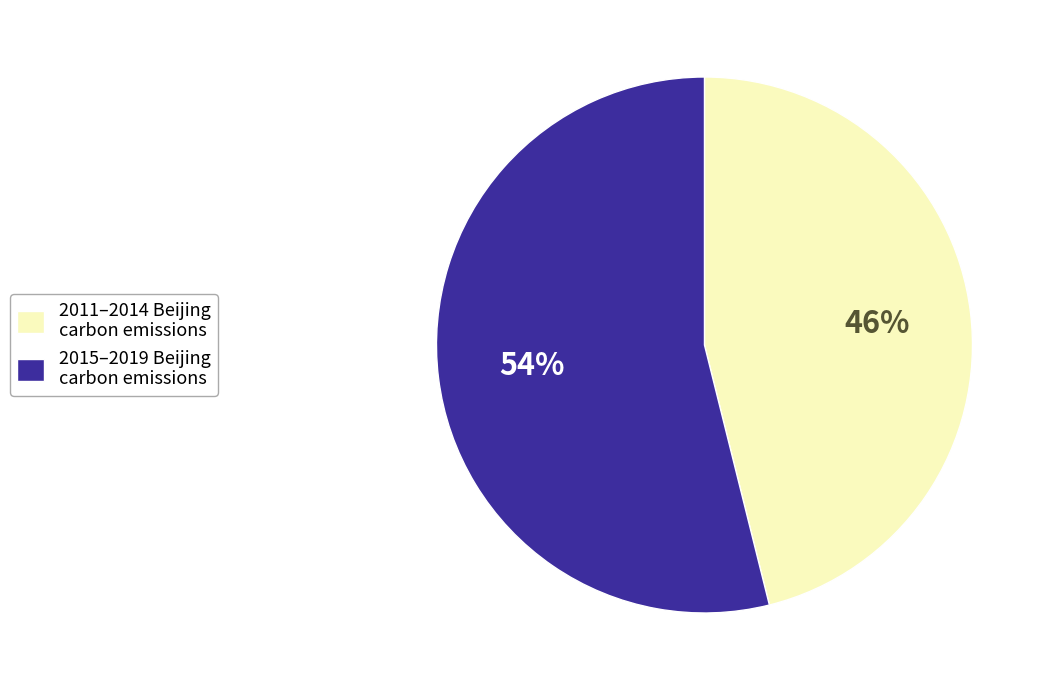

The 2015–2019 Beijing carbon emissions slice represents 44% of the pie. True or false?

False